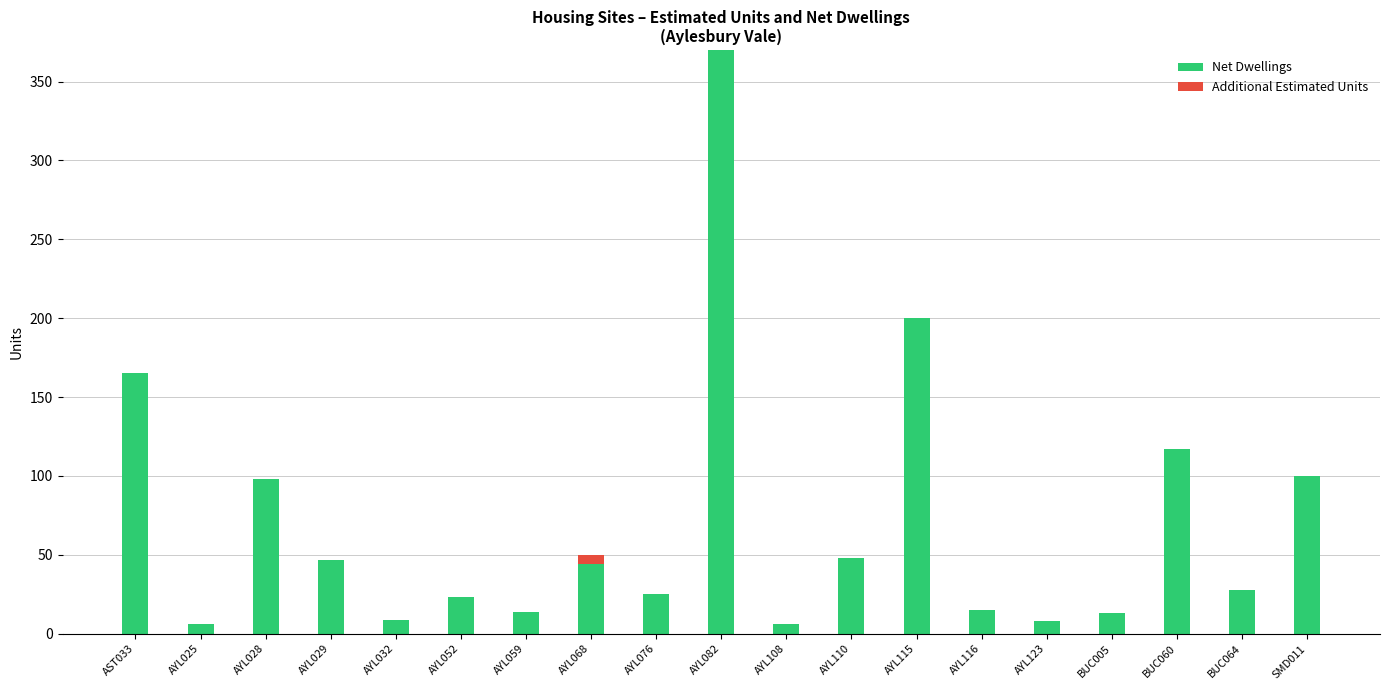

Are the bars grouped side by side (vs. stacked)?

No